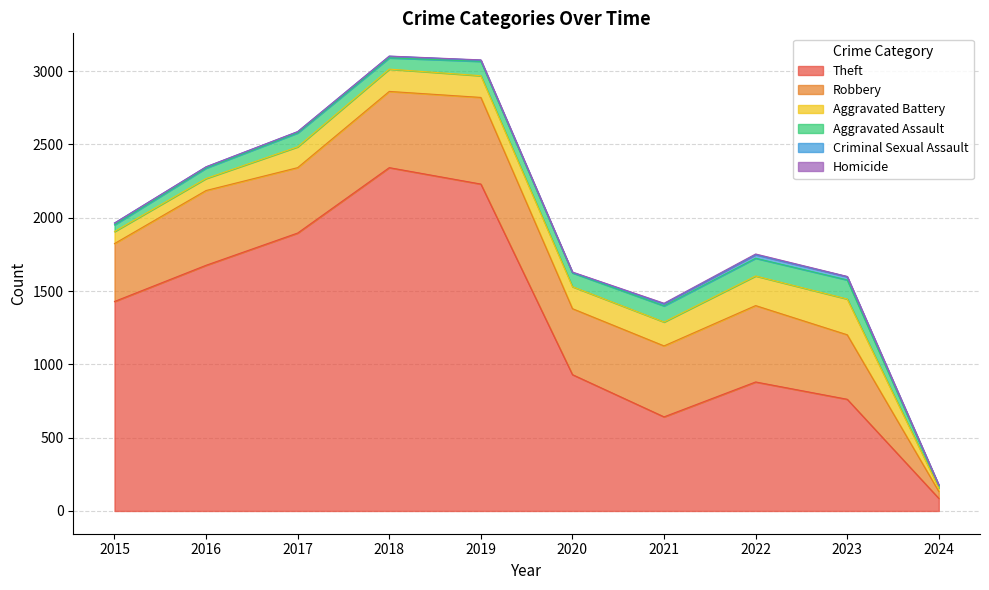

True or false: Homicide has a value of 2 at 2023.

True